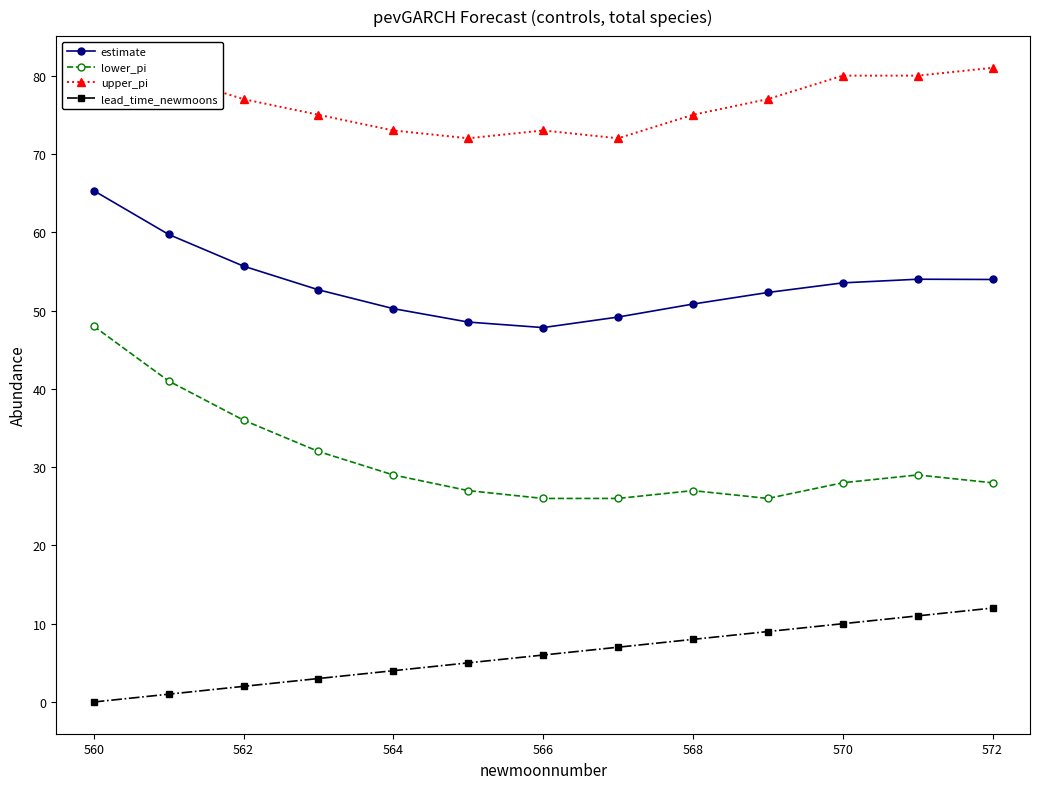

True or false: lower_pi has a value of 13.9 at 568.

False